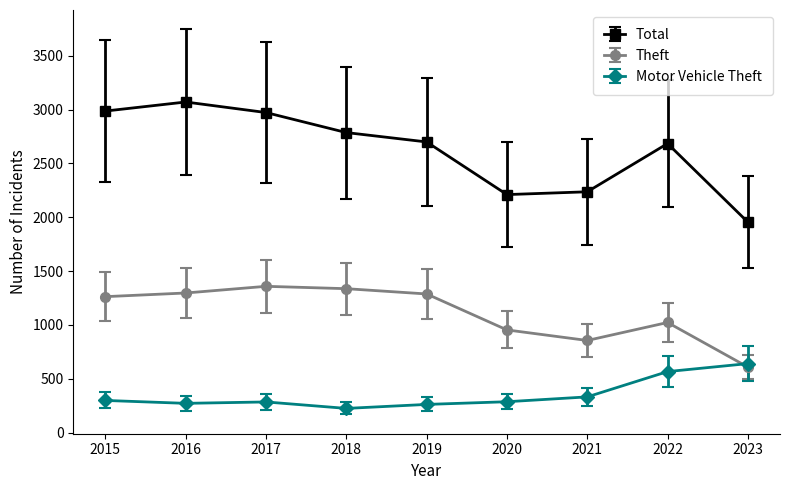

List the series in order of their peak value, lowest first.

Motor Vehicle Theft, Theft, Total